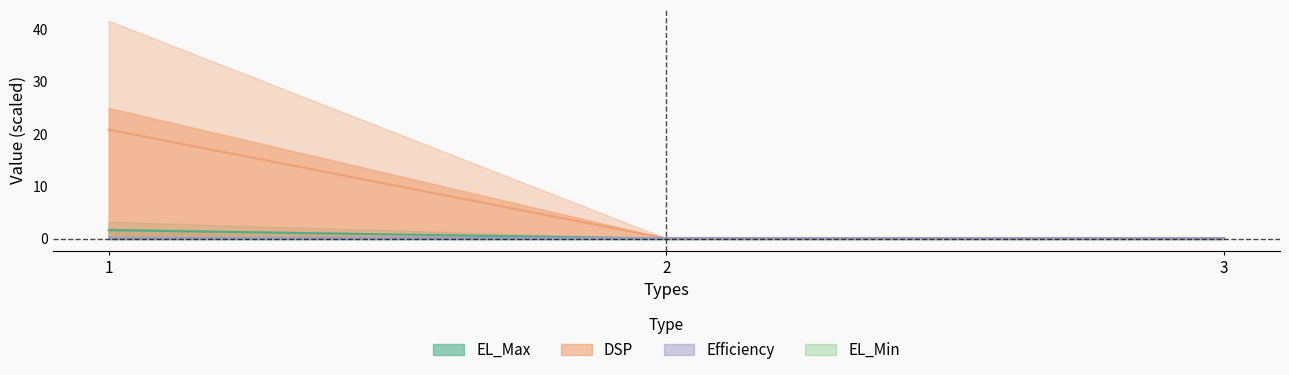

Which has a higher value, 1 or 3?

1